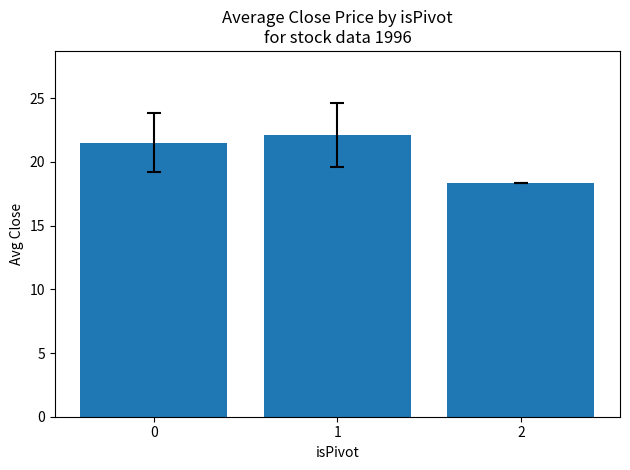

Is it true that the value at 1 is 39.2?

False